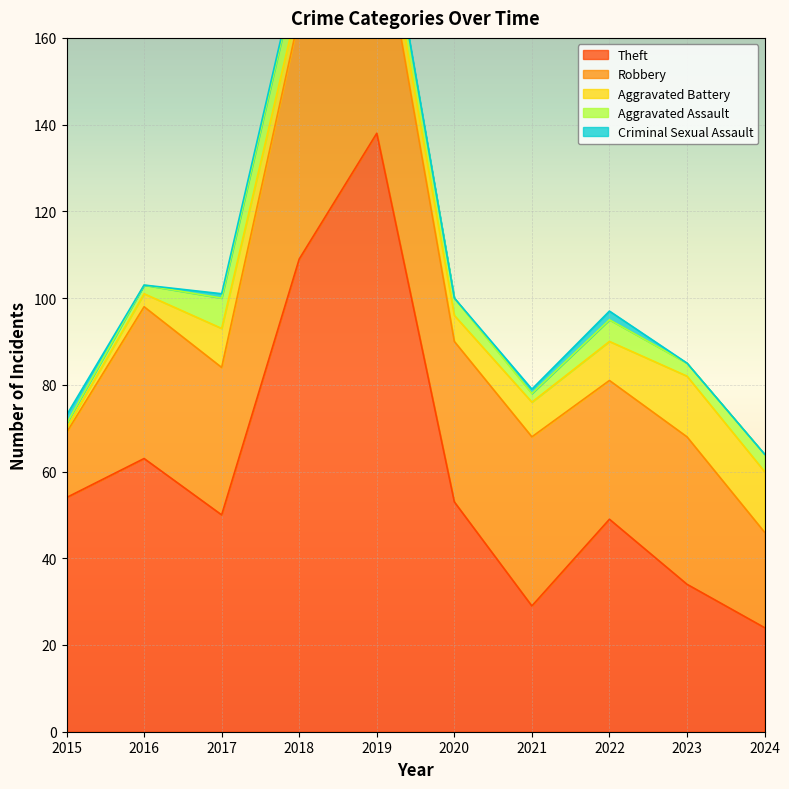

Which category has the highest value in the Theft series?

2019